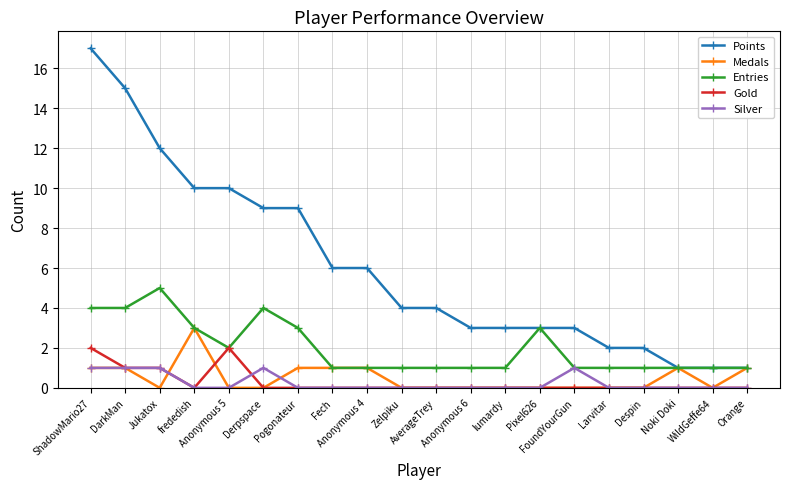

True or false: Points has a value of 10 at frededish.

True